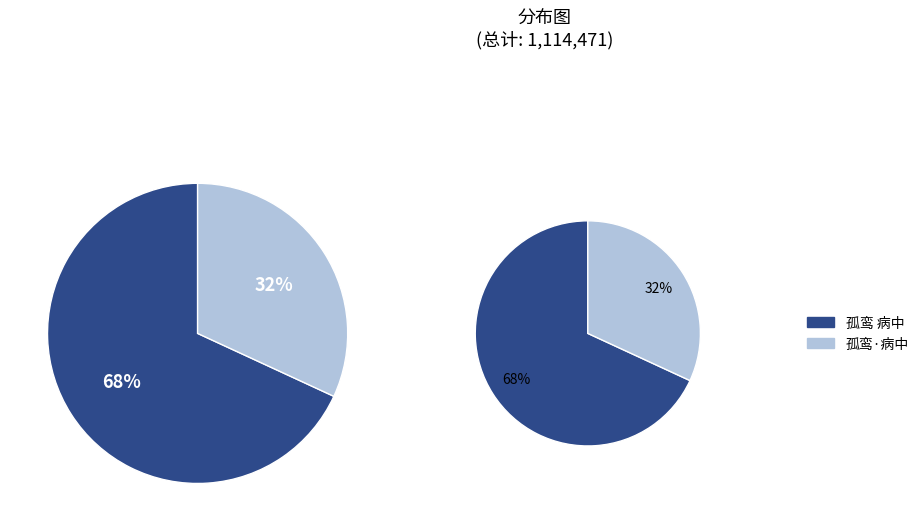

Count the number of slices in the pie.

2